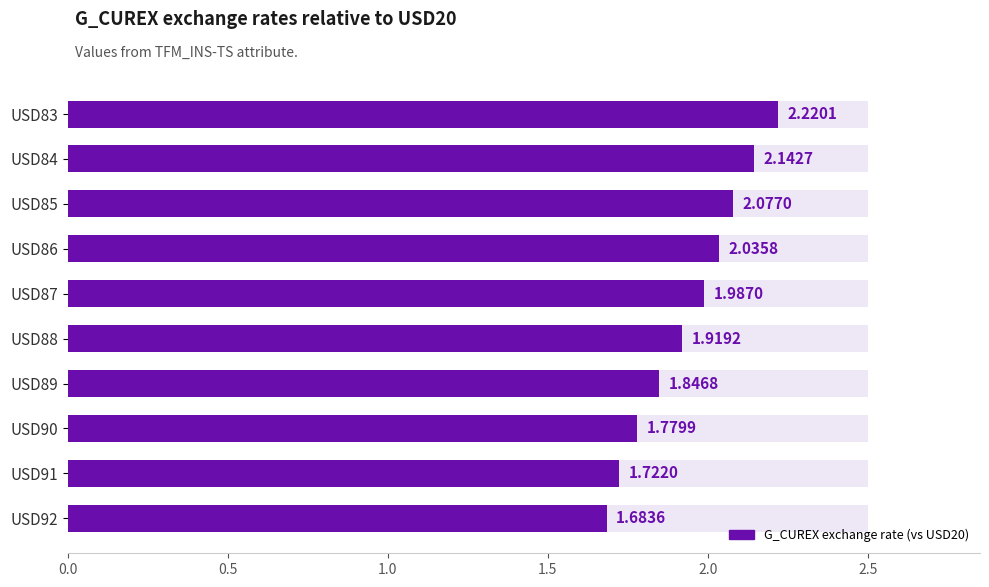

What is the ratio of the value at 7 to the value at 1.0?

0.9